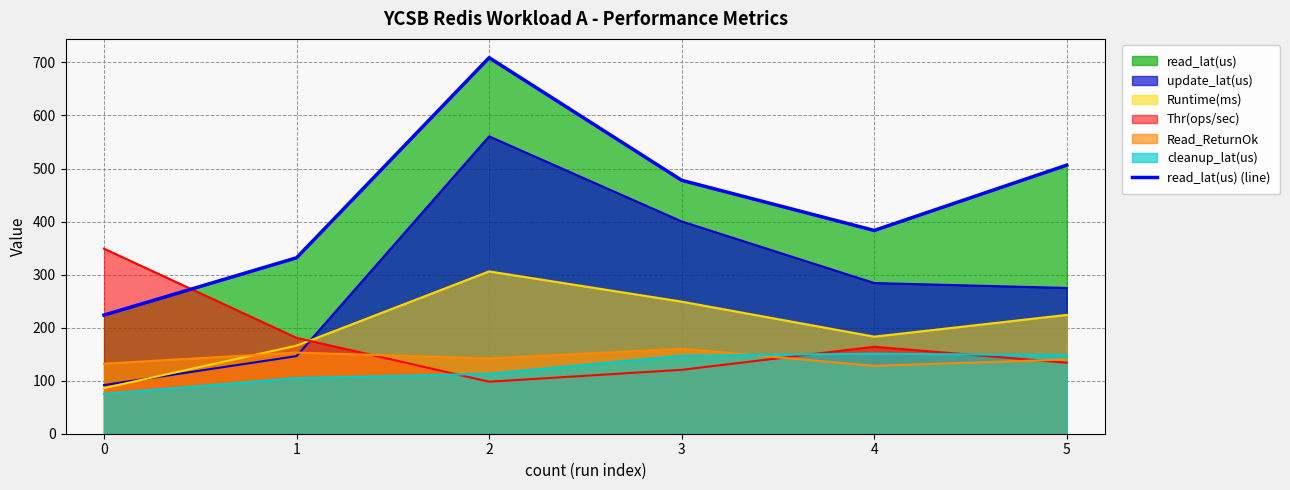

What is the change in value from 1 to 3?

+146.0